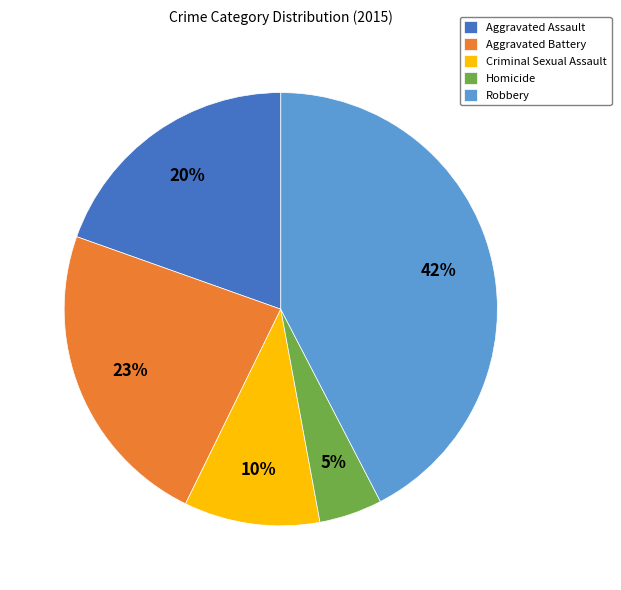

True or false: Criminal Sexual Assault accounts for 10% of the total.

True